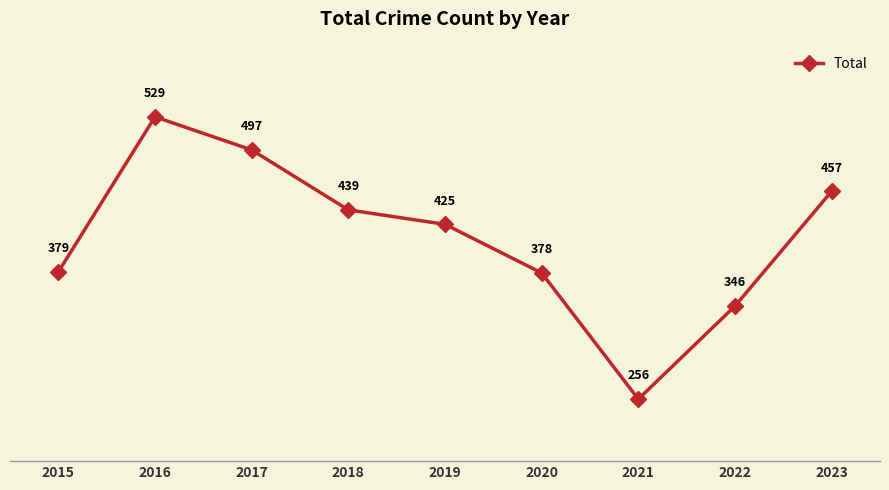

What is the maximum value shown in the chart?

529